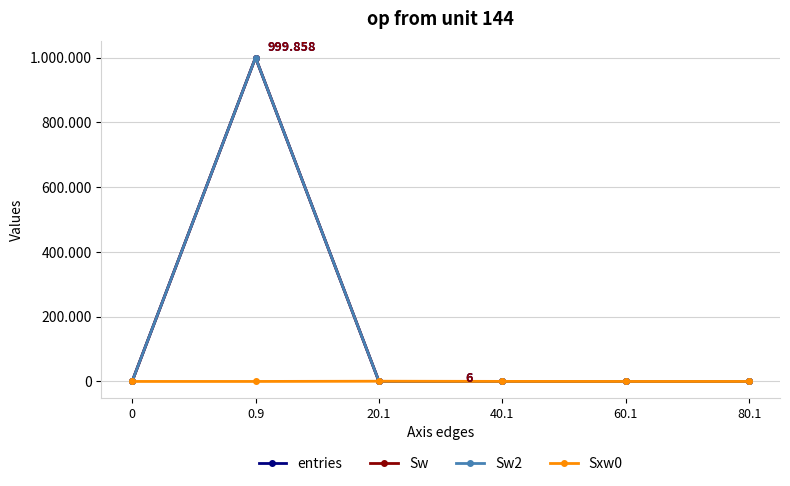

What is the total value across all series at 40.1?

178